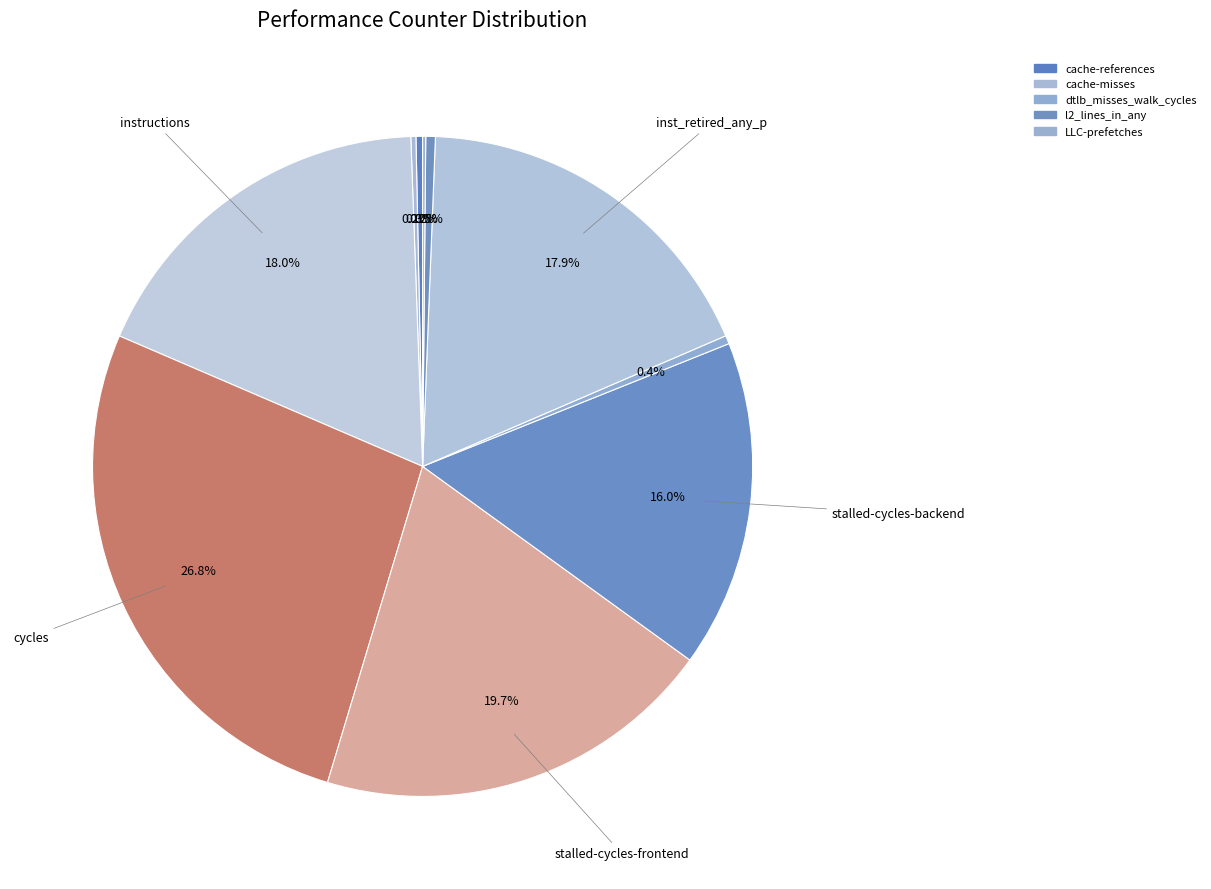

Does any single category account for the majority?

No